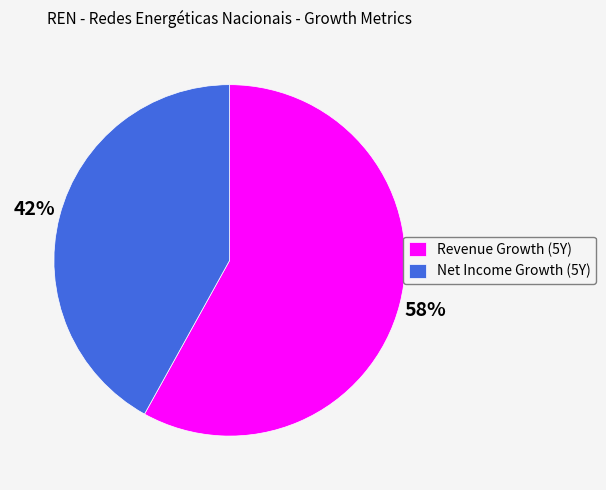

True or false: Revenue Growth (5Y) accounts for 58% of the total.

True